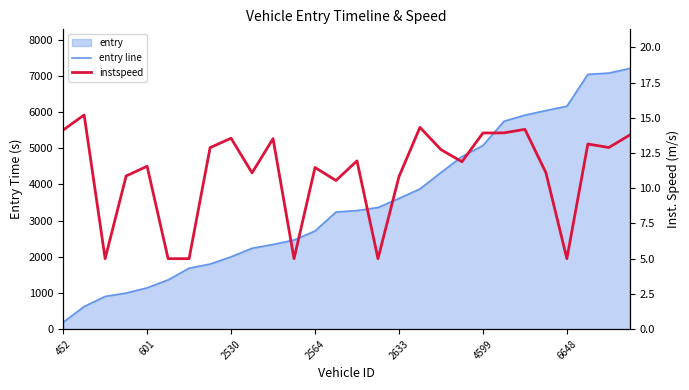

What is the difference between the entry line values at 17 and 24?

2284.0